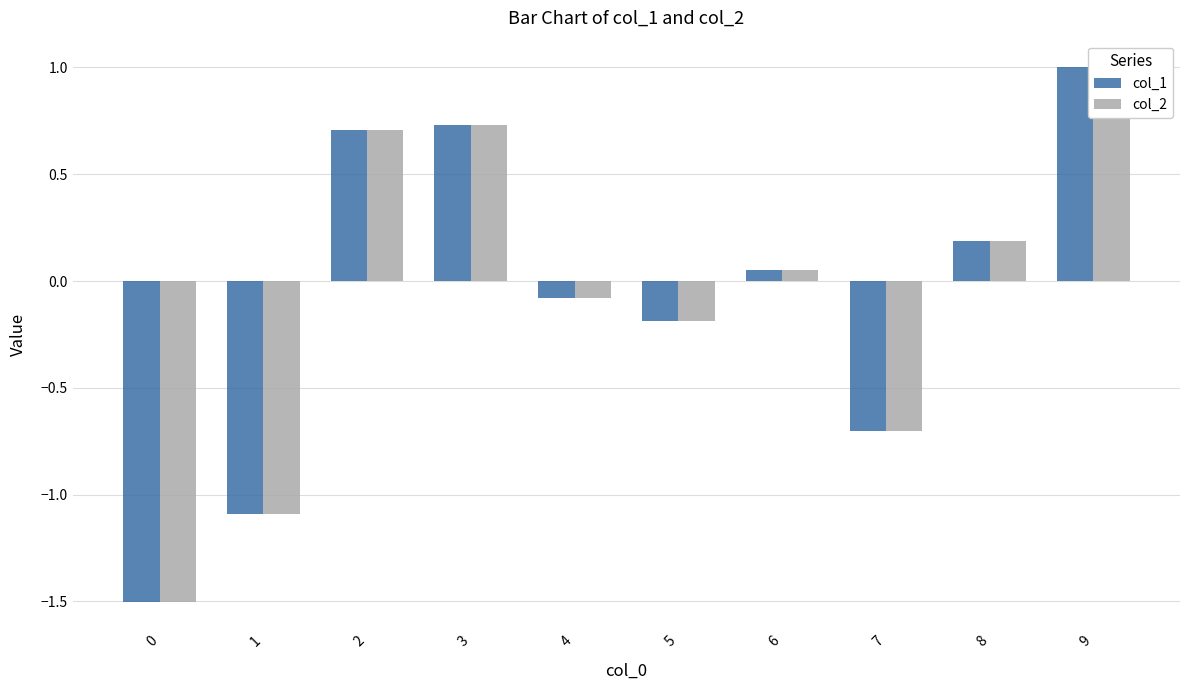

Which category has the highest value in the col_2 series?

9